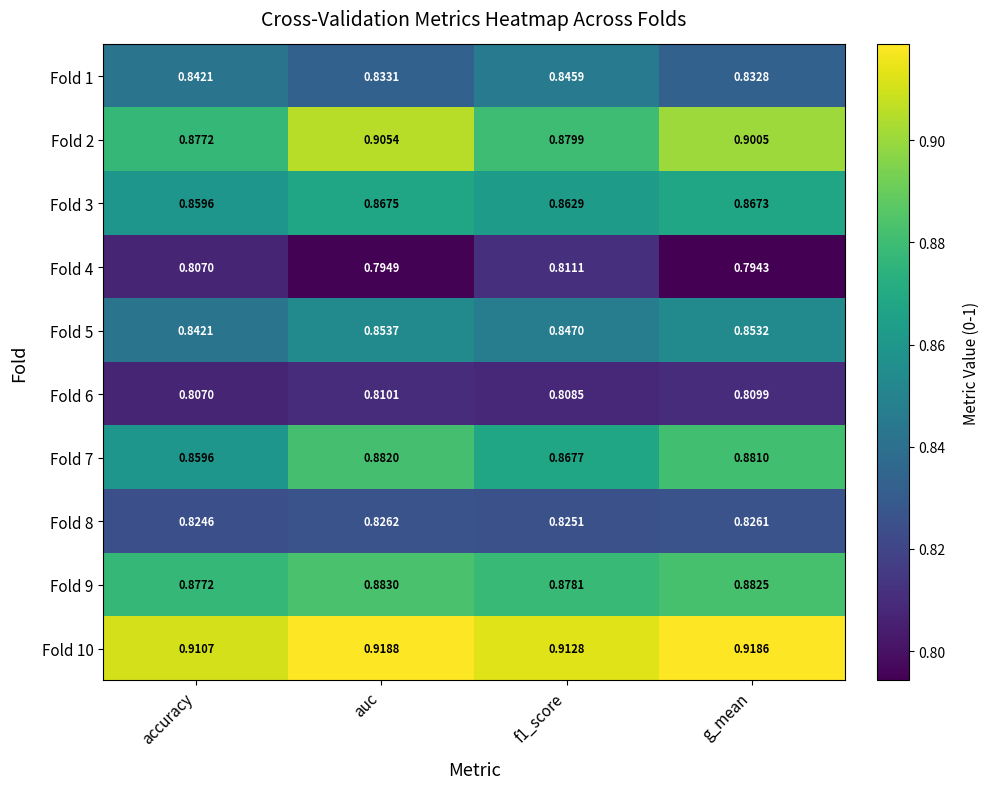

At which category is the sum across all series the highest?

auc